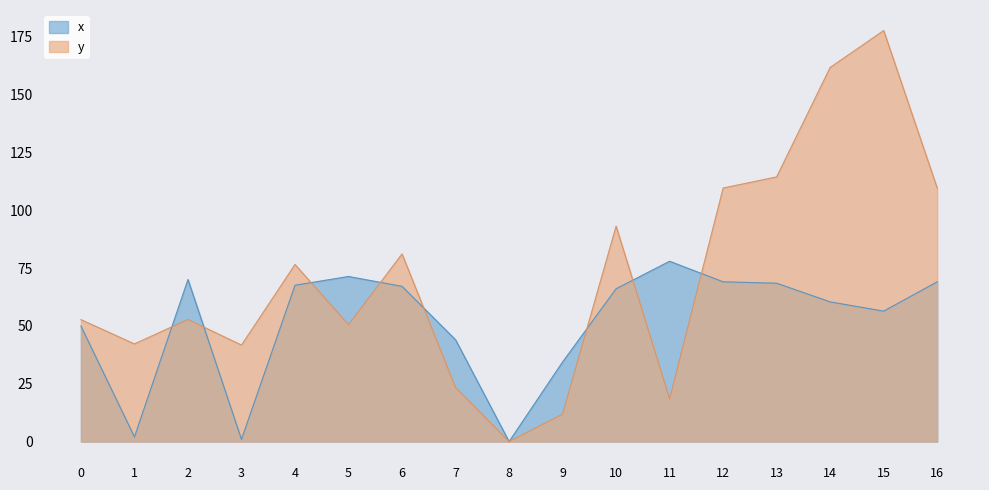

What value does the x series have at 13?

68.5